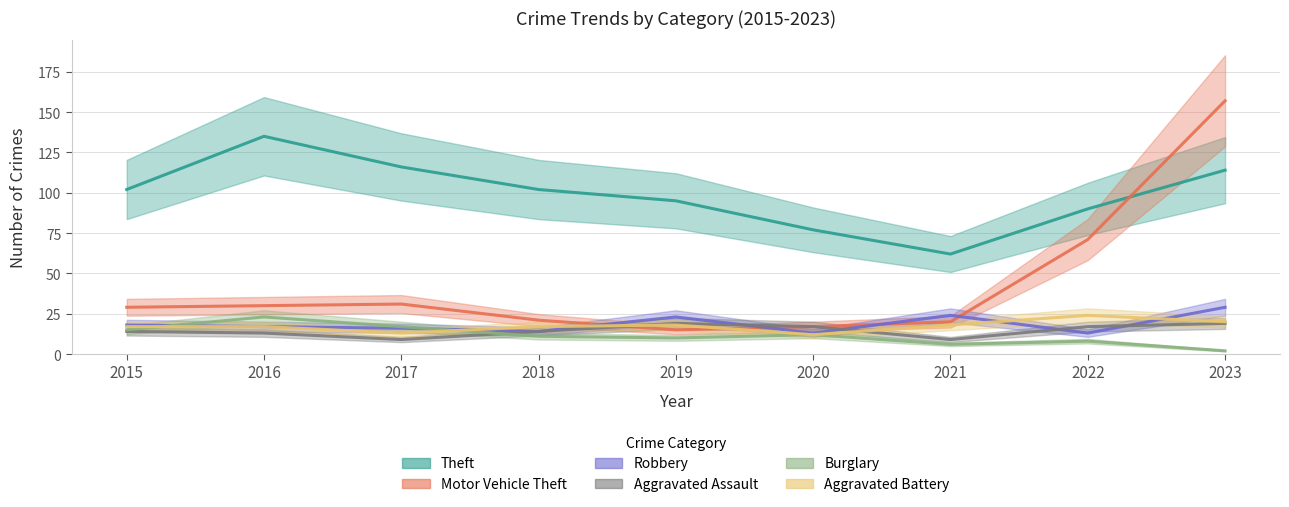

At which category is the sum across all series the highest?

2023